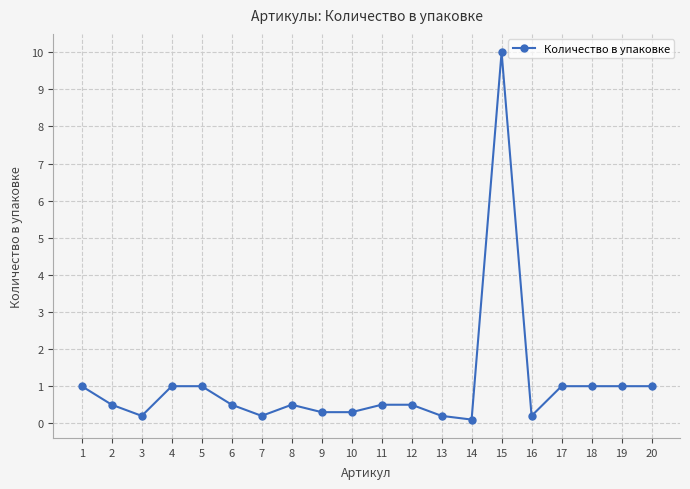

The chart shows a value of 0.5 at 11. True or false?

True